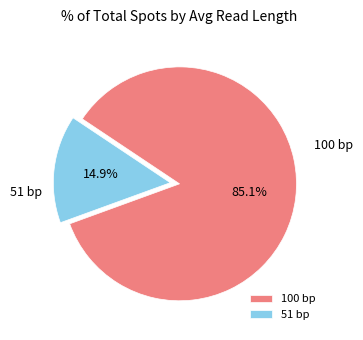

Which has a higher value, 51 bp or 100 bp?

100 bp